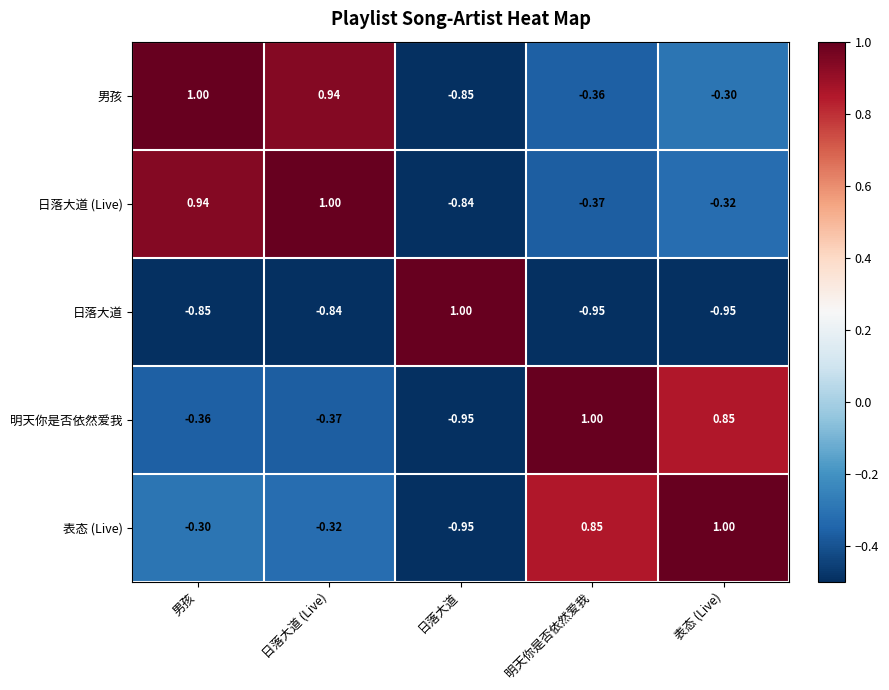

Rank the series at 日落大道 (Live) from lowest to highest value.

日落大道, 明天你是否依然爱我, 表态 (Live), 男孩, 日落大道 (Live)